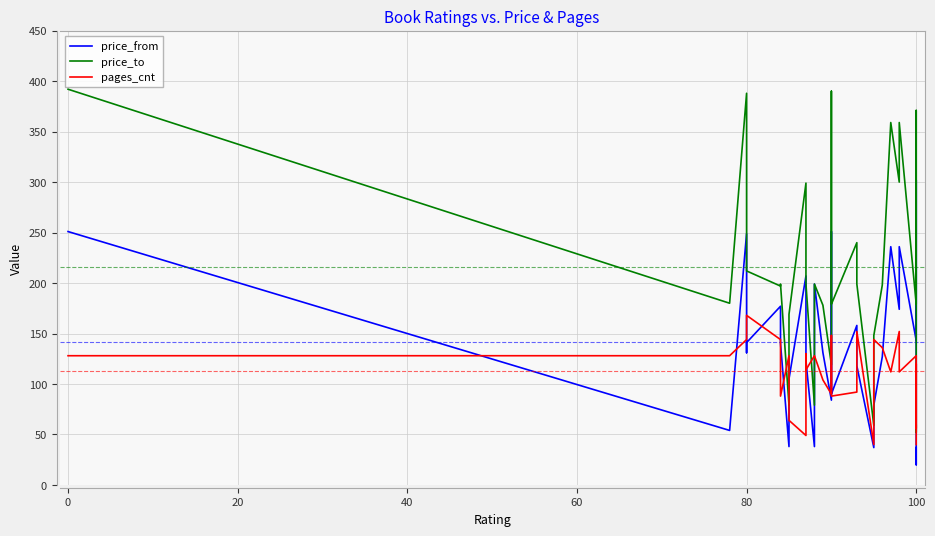

What are all the series names shown in the legend?

price_from, price_to, pages_cnt